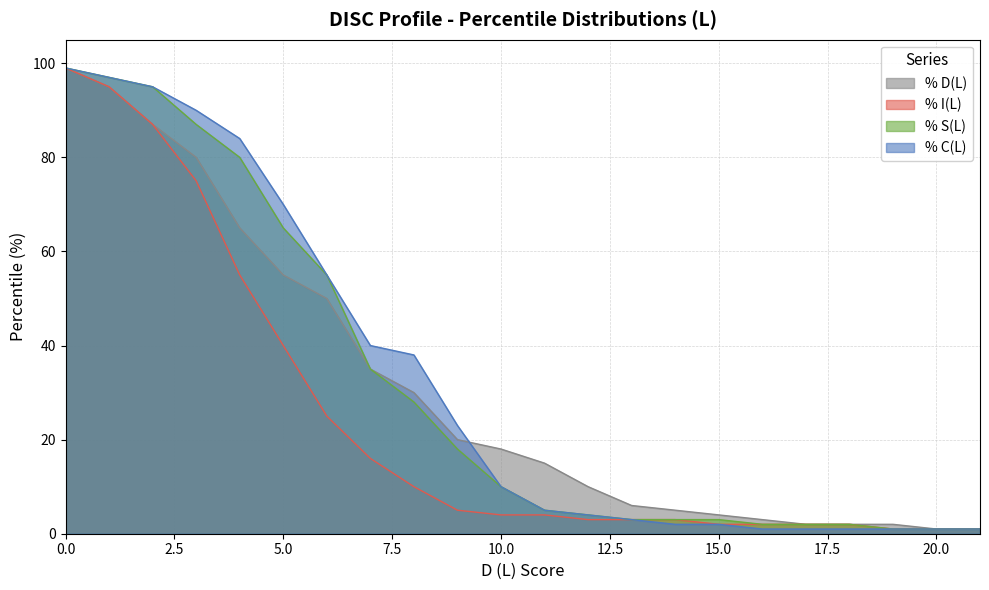

What is the sum of all % D(L) values?

685